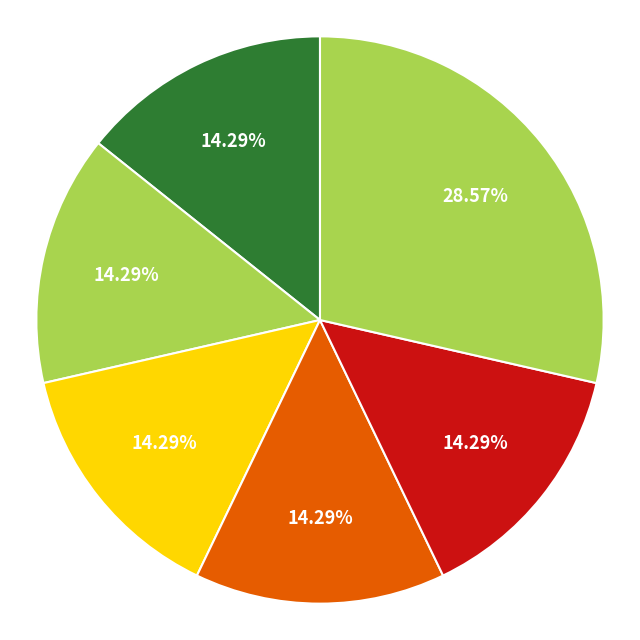

To the nearest percent, what is the difference between the largest and smallest slice percentages?

14%